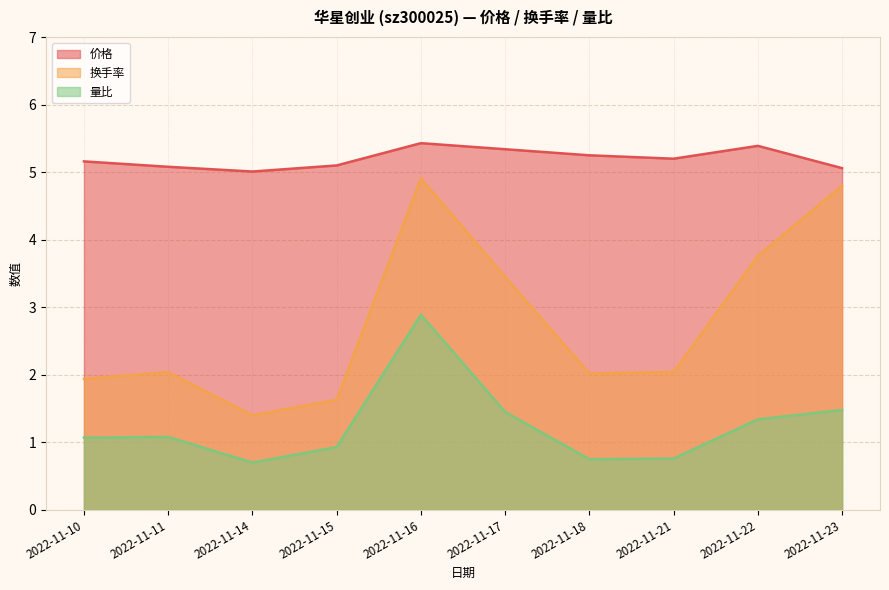

Between 2022-11-21 and 2022-11-23, which series saw the biggest shift?

换手率